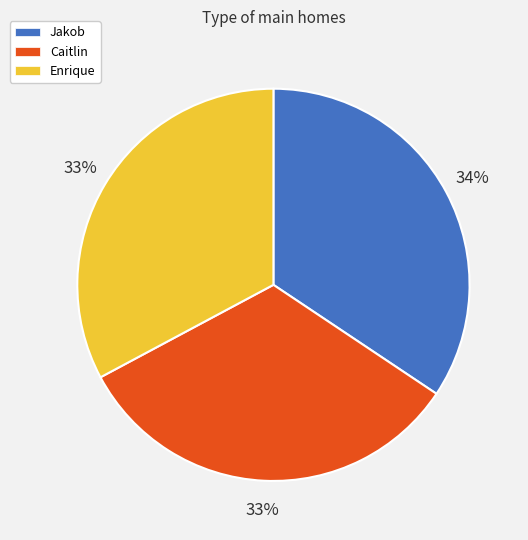

How many segments does this pie chart have?

3